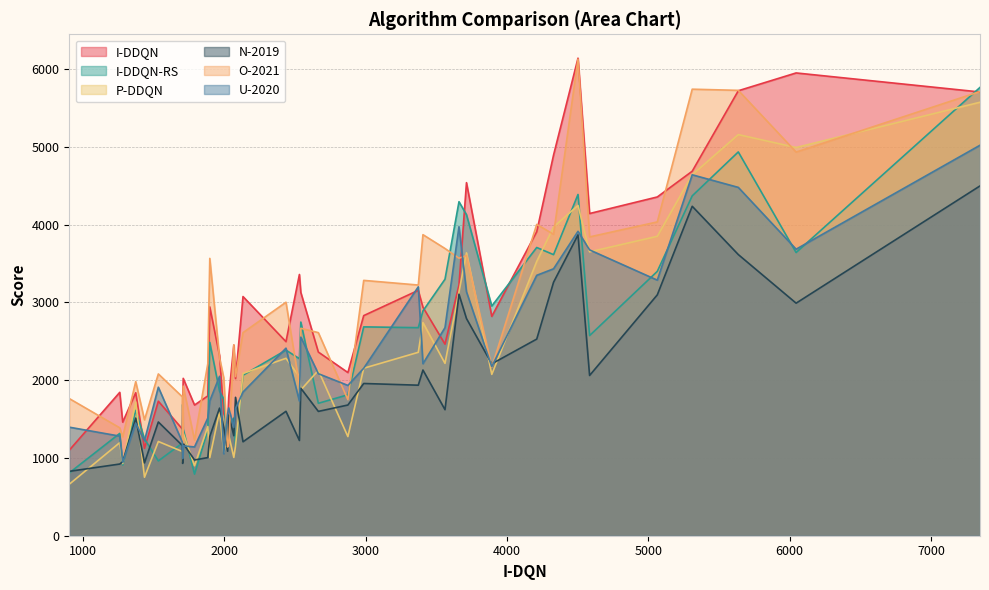

What is the smallest value displayed?

662